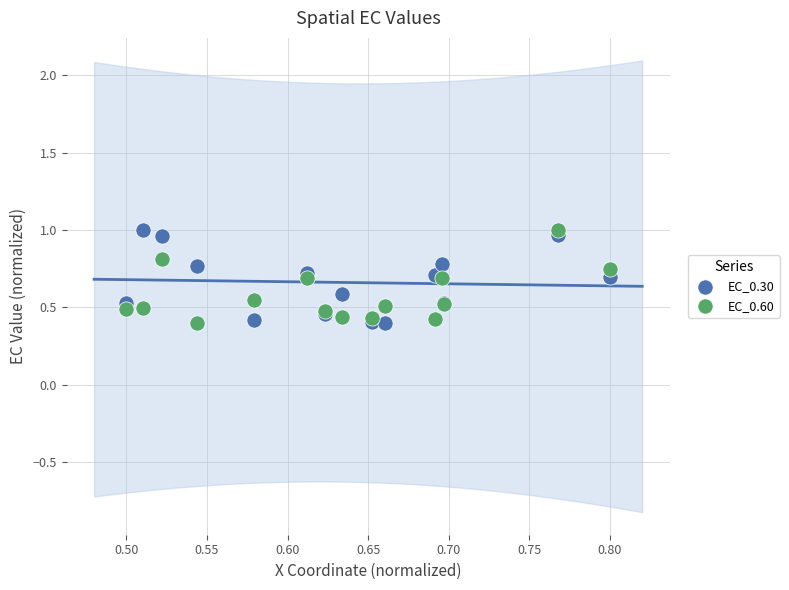

What are all the series names shown in the legend?

EC_0.30, EC_0.60